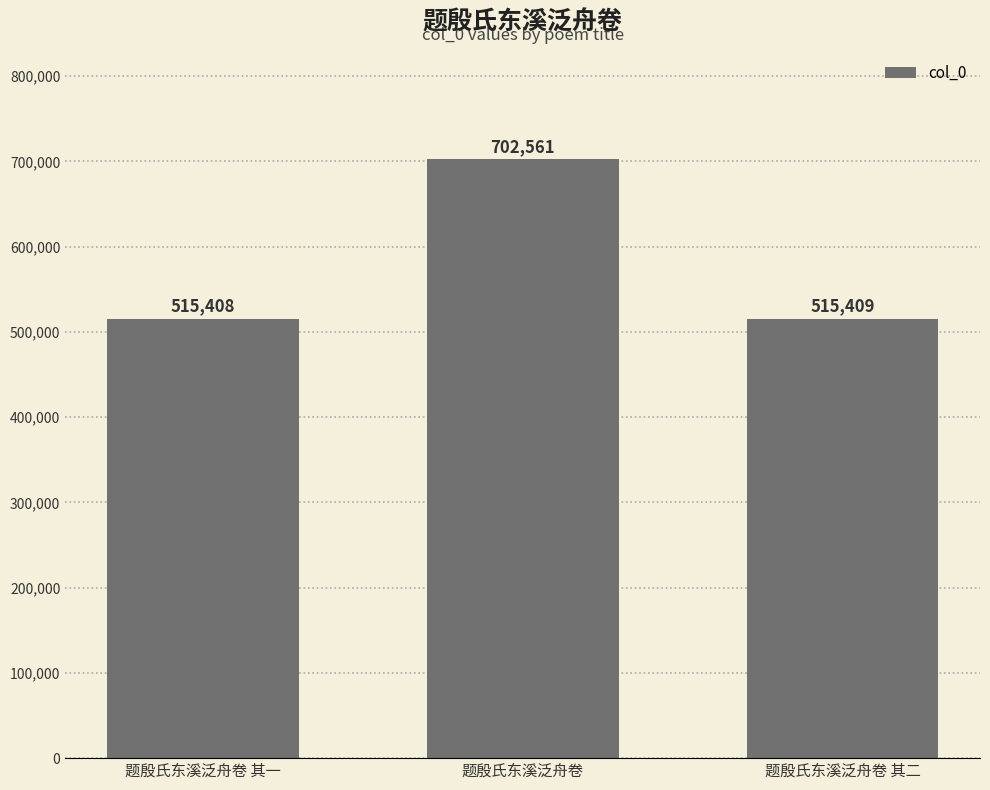

At which label does the data first exceed 515409?

题殷氏东溪泛舟卷